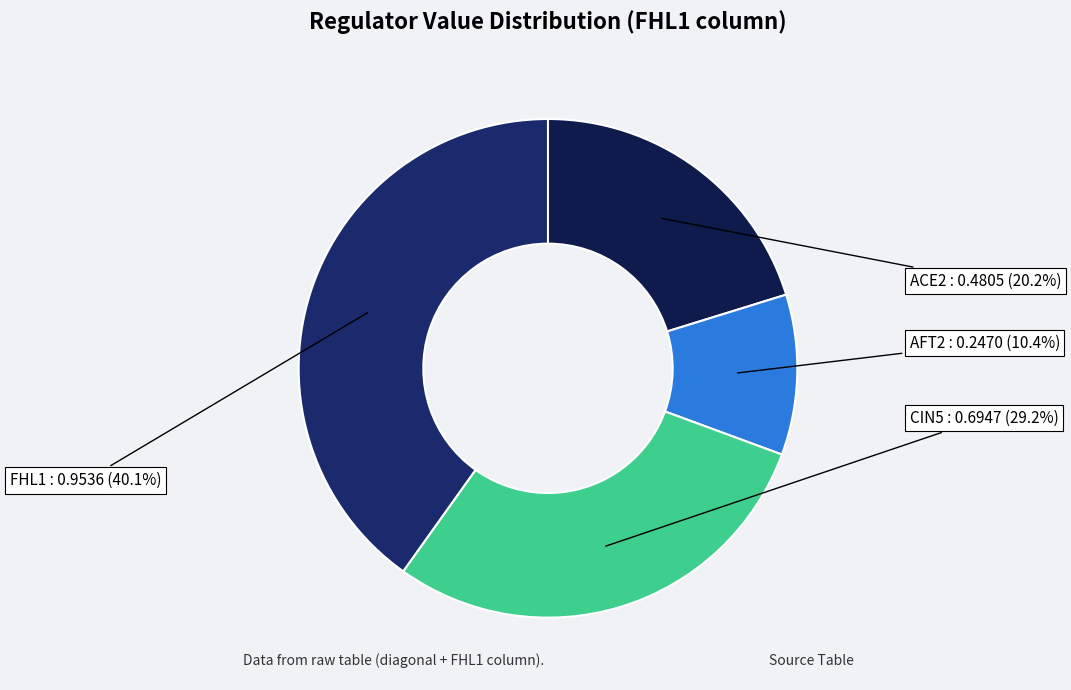

To the nearest percent, what is the difference between the largest and smallest slice percentages?

30%